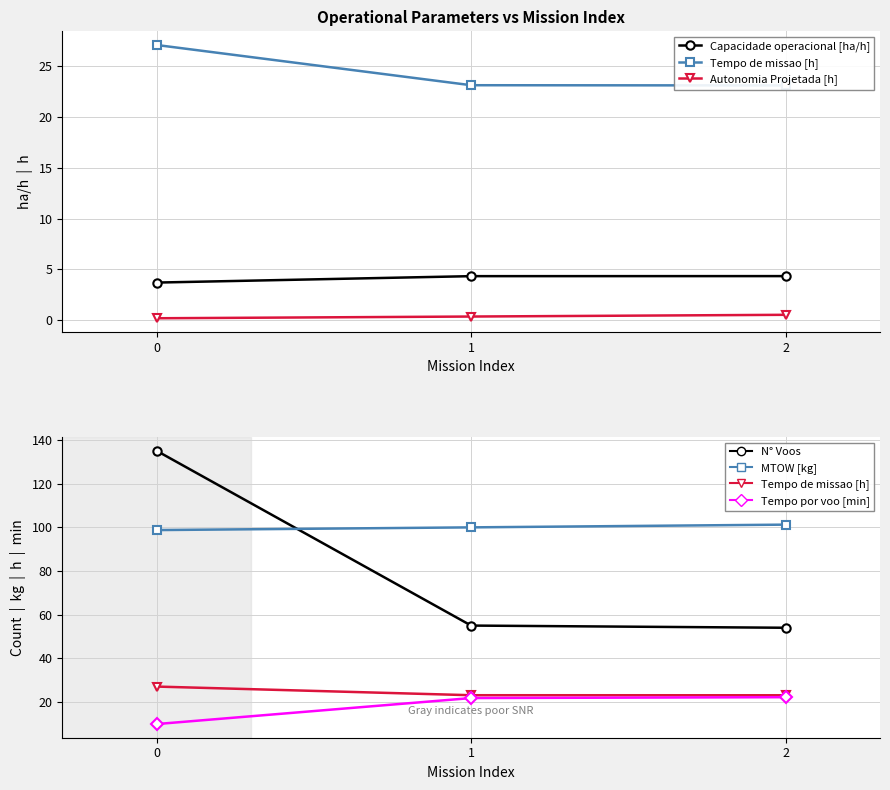

Does the chart have visible grid lines?

Yes